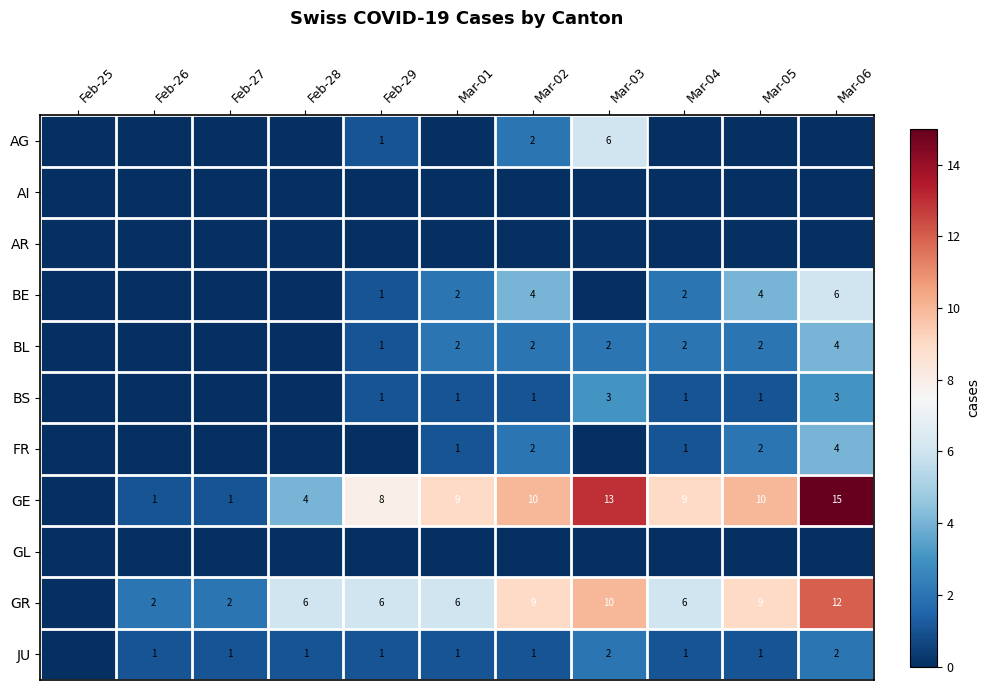

How many categories are shown in the chart?

11